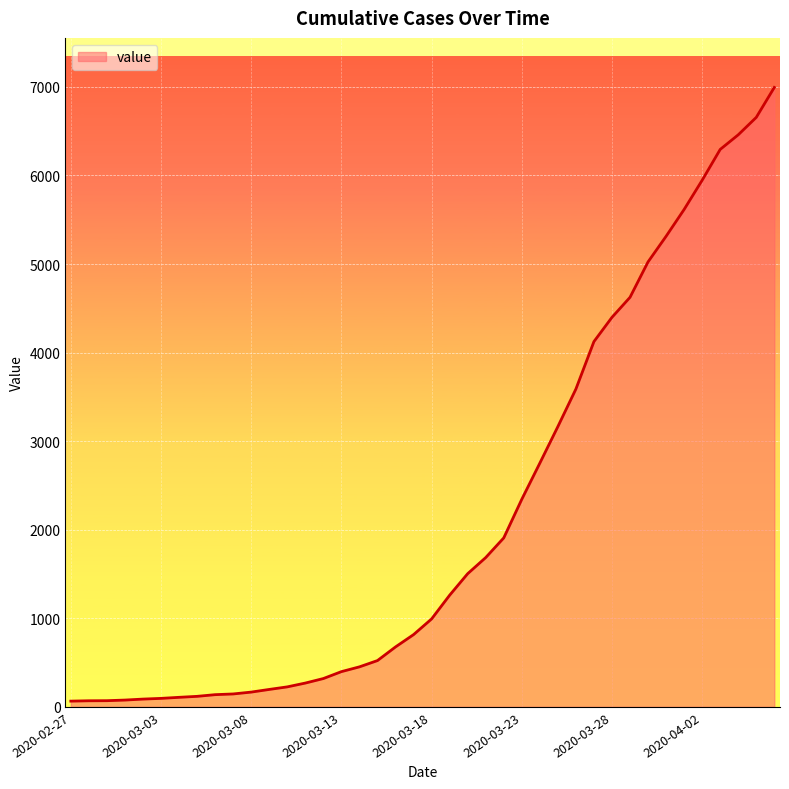

What is the maximum value shown in the chart?

6994